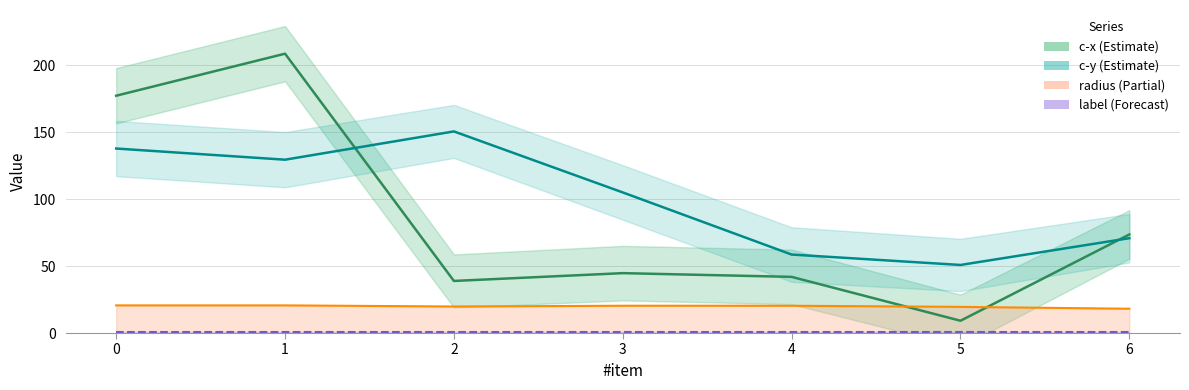

How many lines are shown in the chart?

4